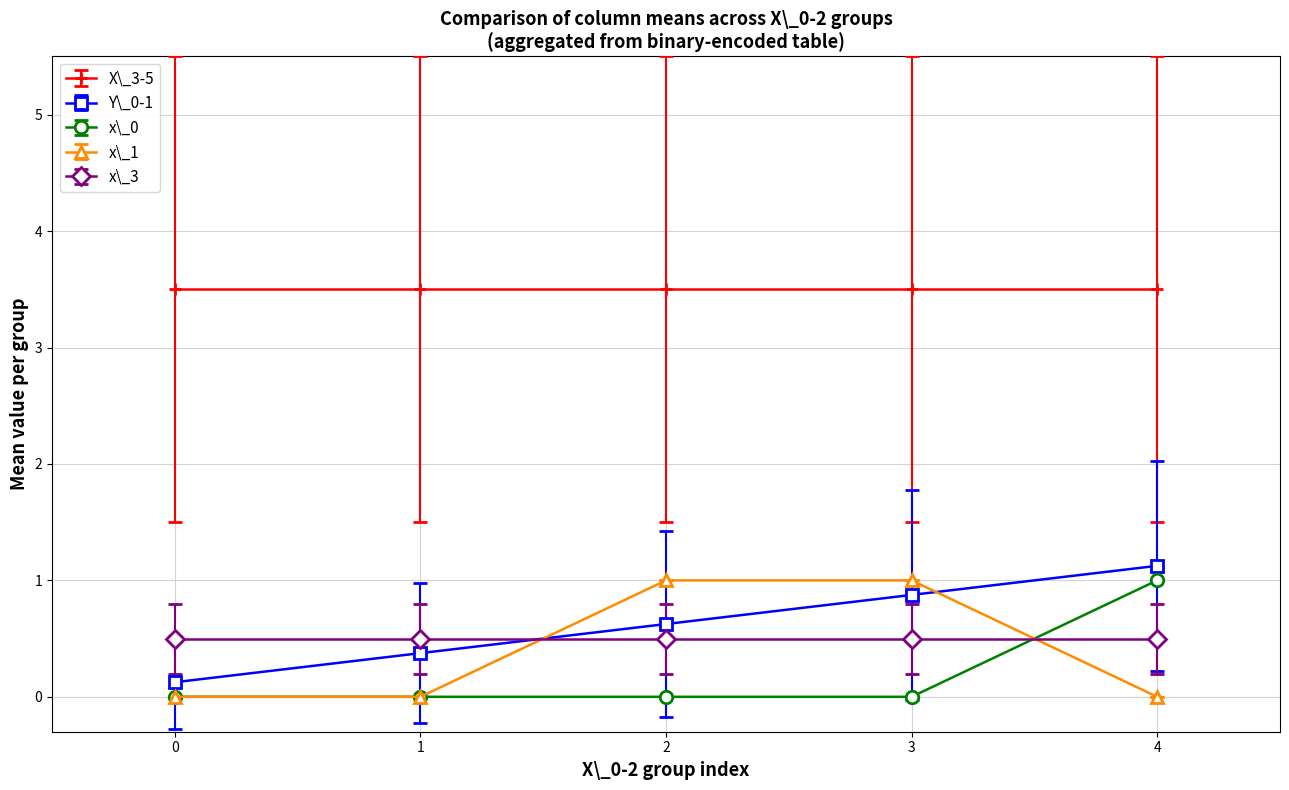

Does the chart display data point markers on the line(s)?

Yes